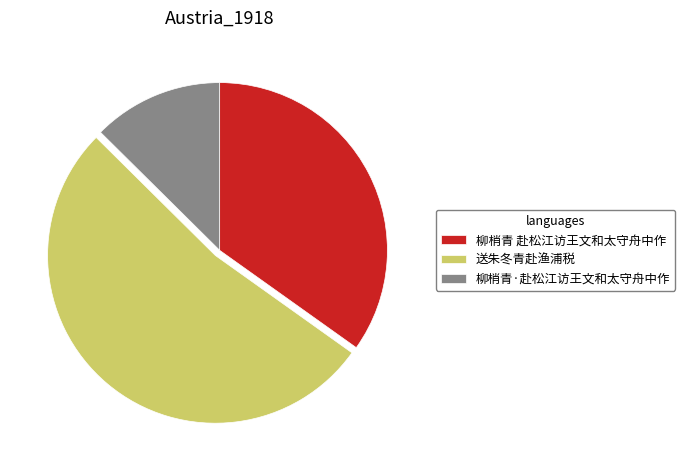

Is it true that 柳梢青·赴松江访王文和太守舟中作 is 13% of the pie?

True